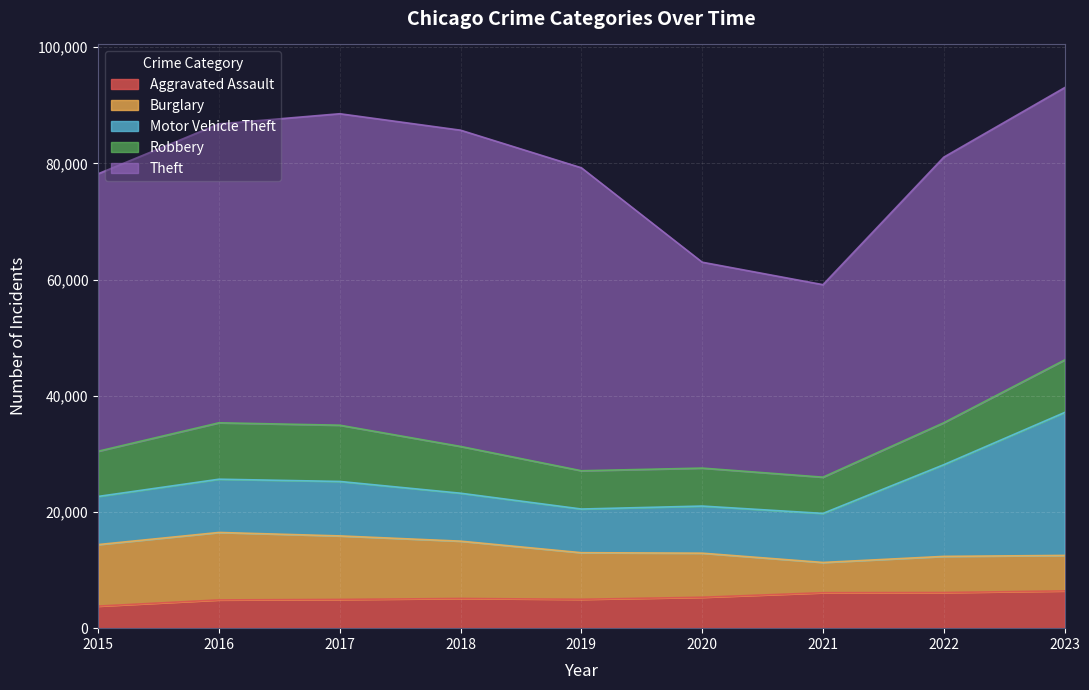

Does the chart display data point markers on the line(s)?

No